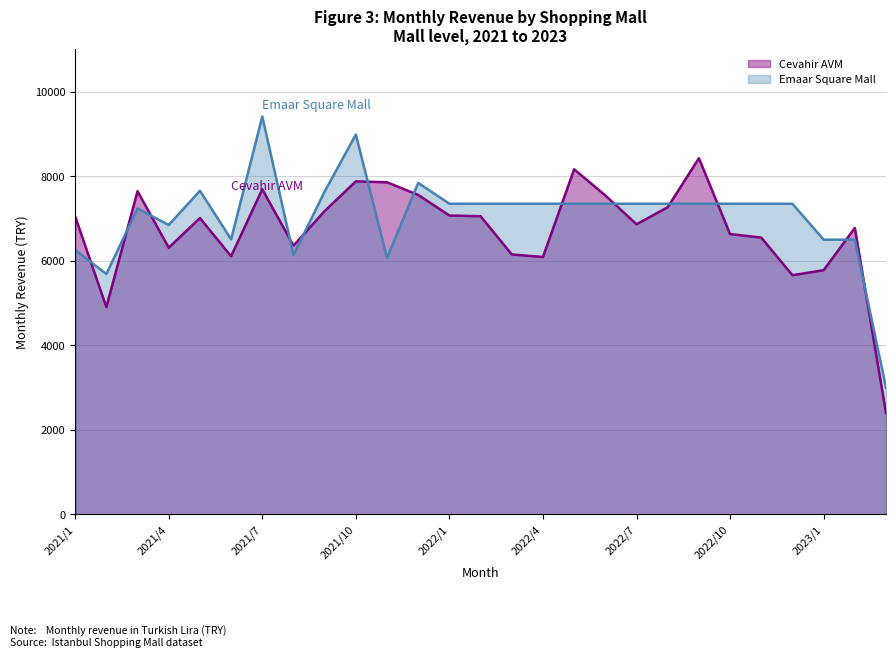

What is the change in value from 2021/3 to 2023/1?

-1868.8